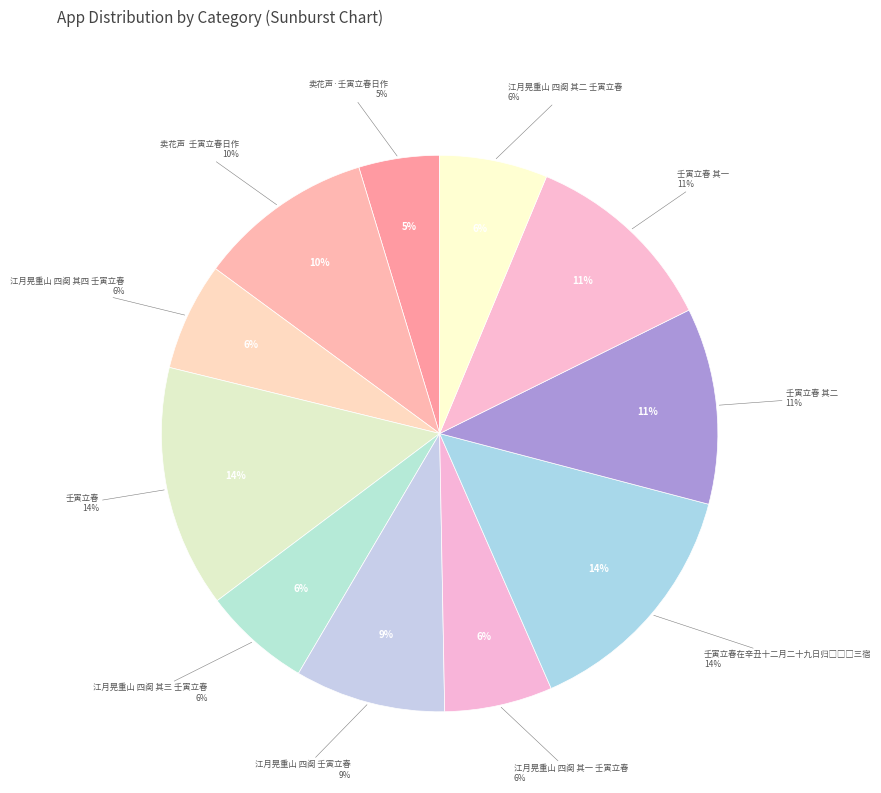

To the nearest percent, what is the difference between the 壬寅立春 其一 and 江月晃重山 四阕 其一 壬寅立春 slice percentages?

5%